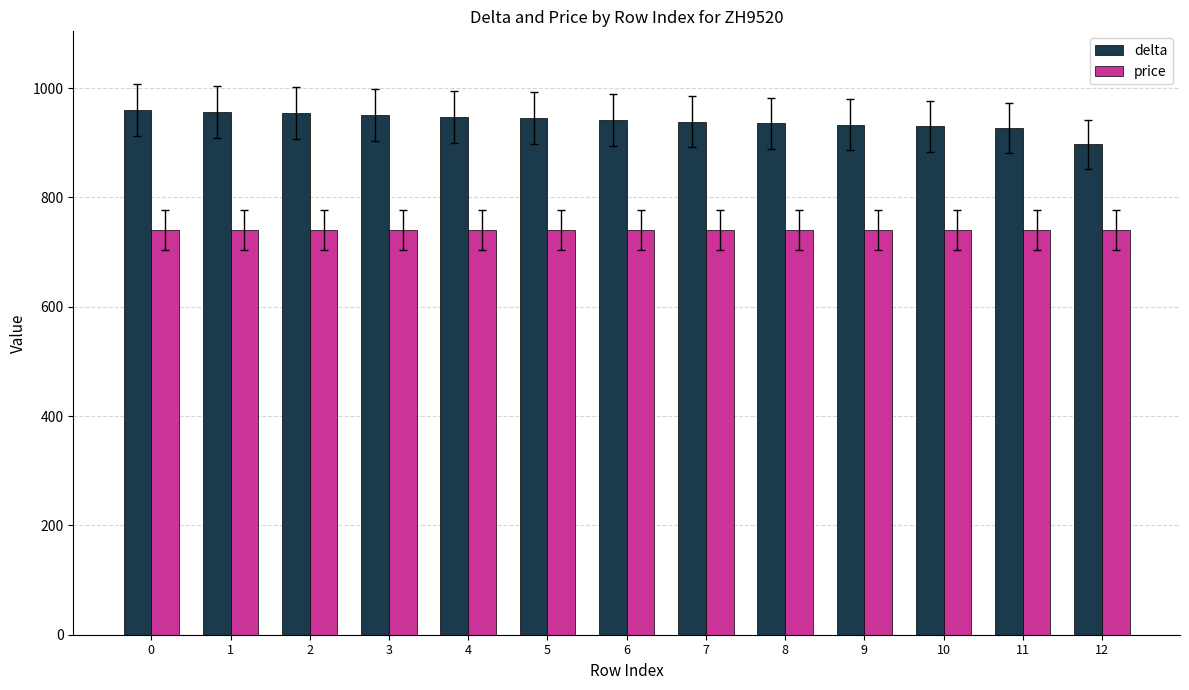

Which series has the largest range (max minus min)?

delta